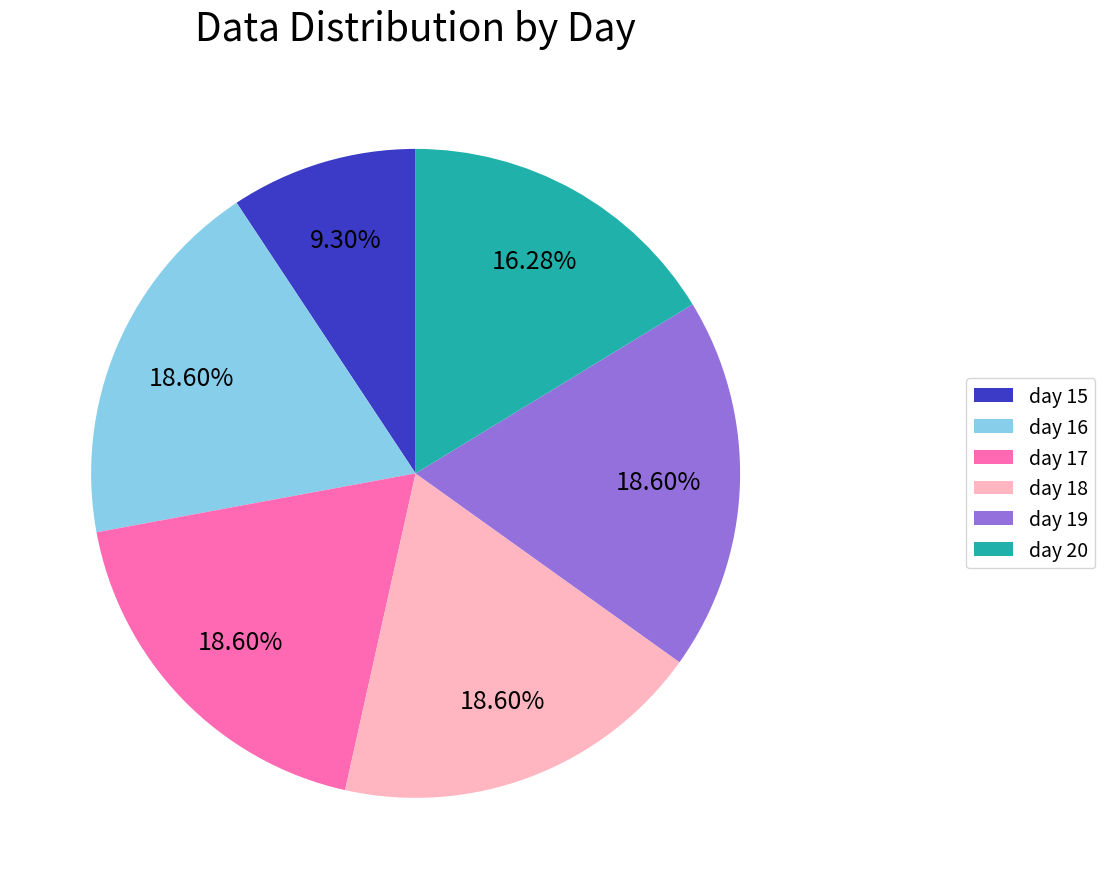

Approximately how many times larger is the value at day 16 compared to day 18?

1.0